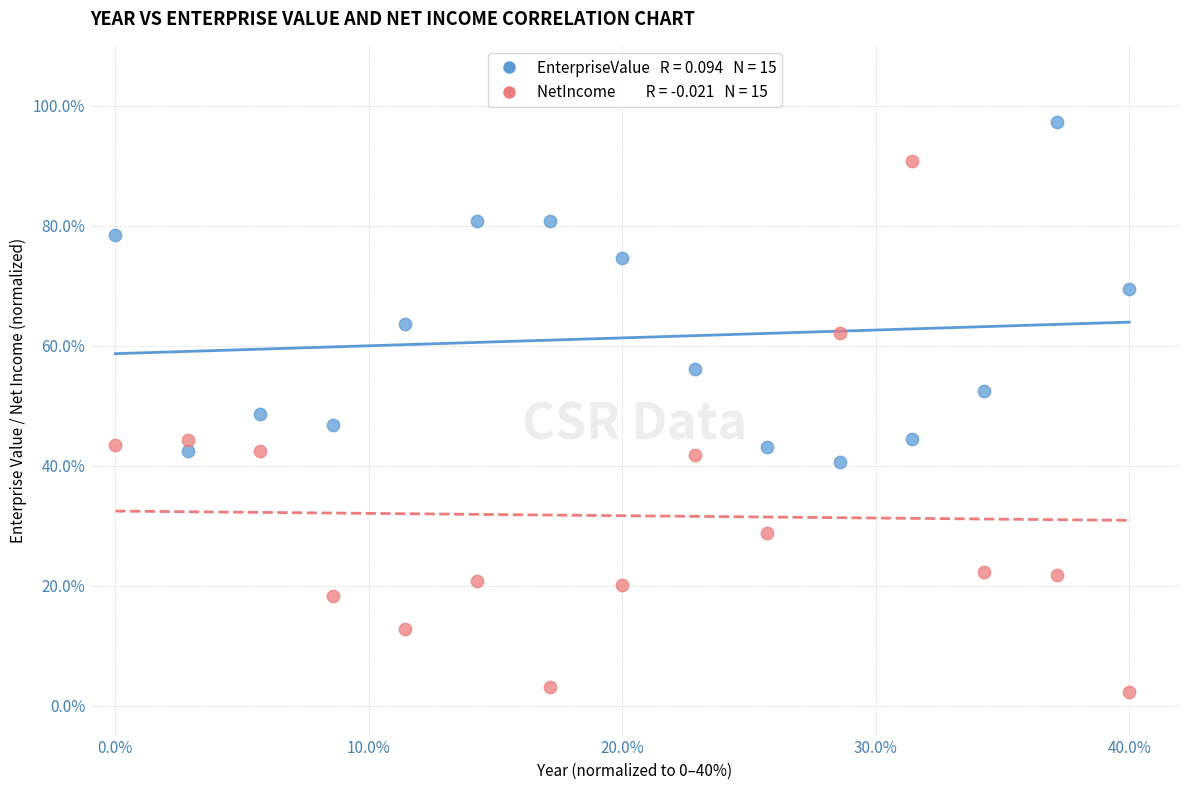

Across all data points, what is the range of Y values (max minus min)?

95.1